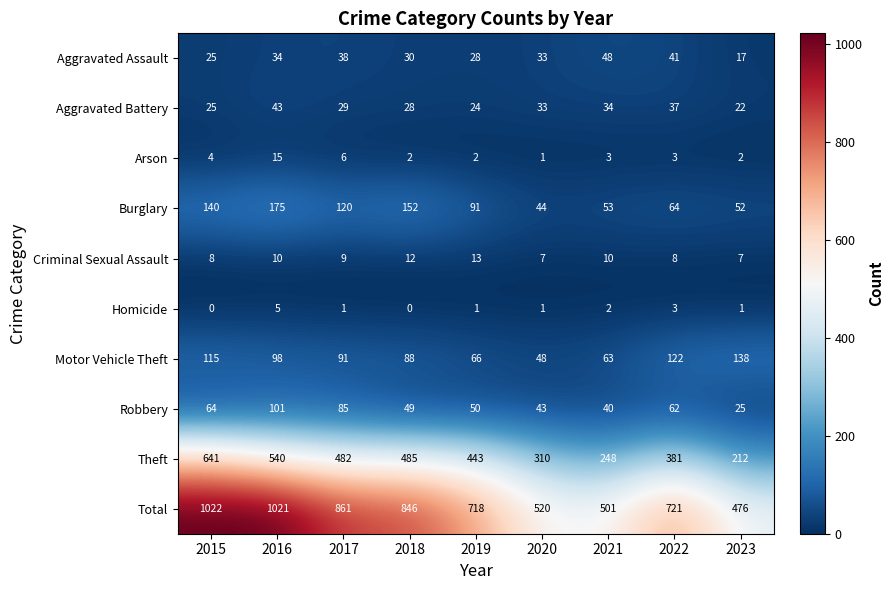

What is the difference between the Aggravated Battery values at 2021 and 2017?

5